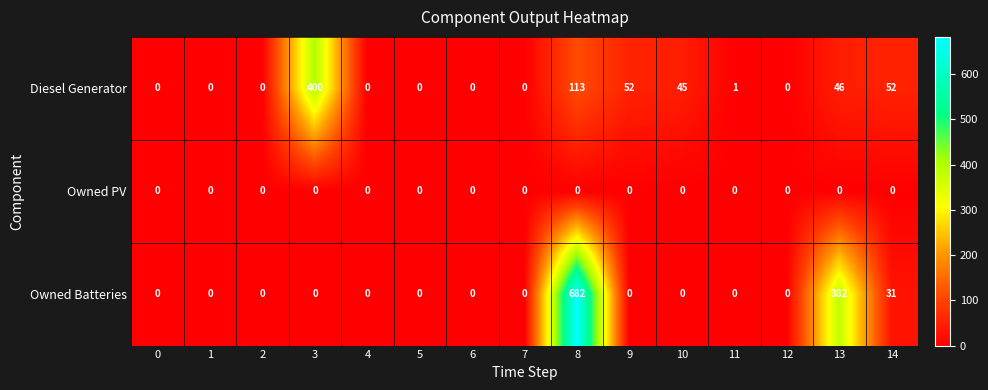

How many values in the Owned Batteries series exceed 0?

3